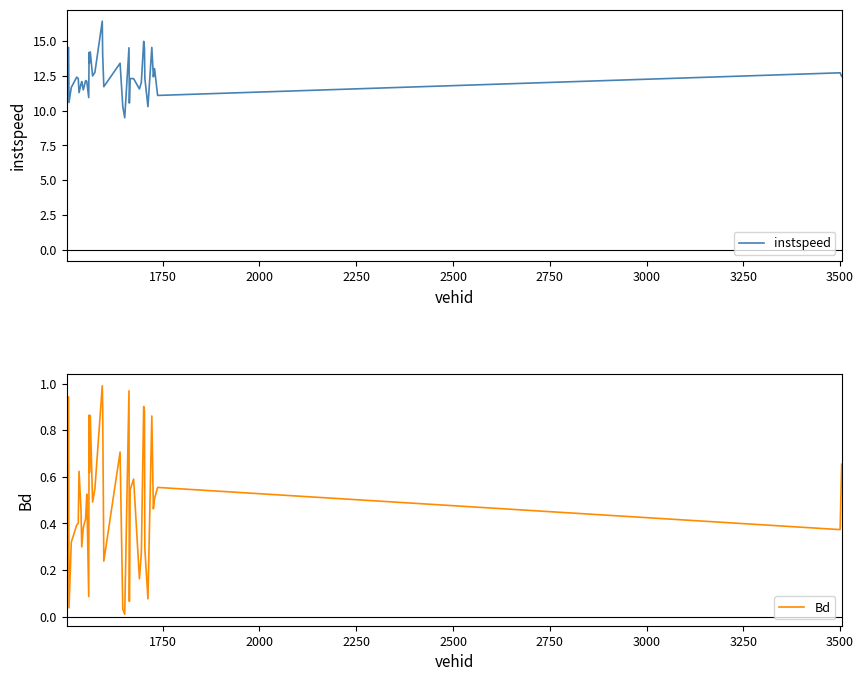

What is the maximum value for instspeed?

16.4